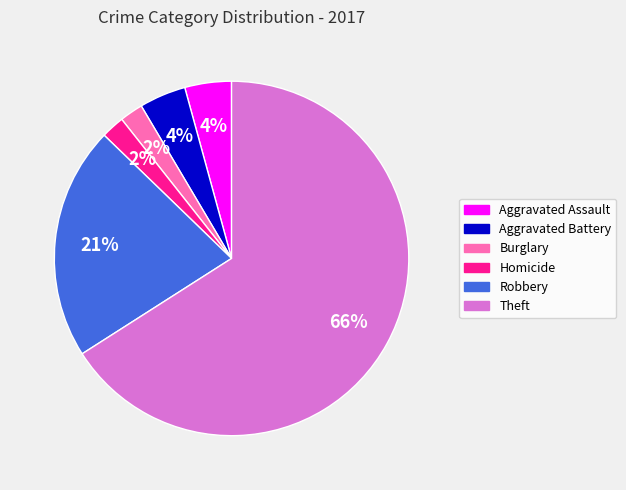

To the nearest percent, what is the average slice percentage?

17%